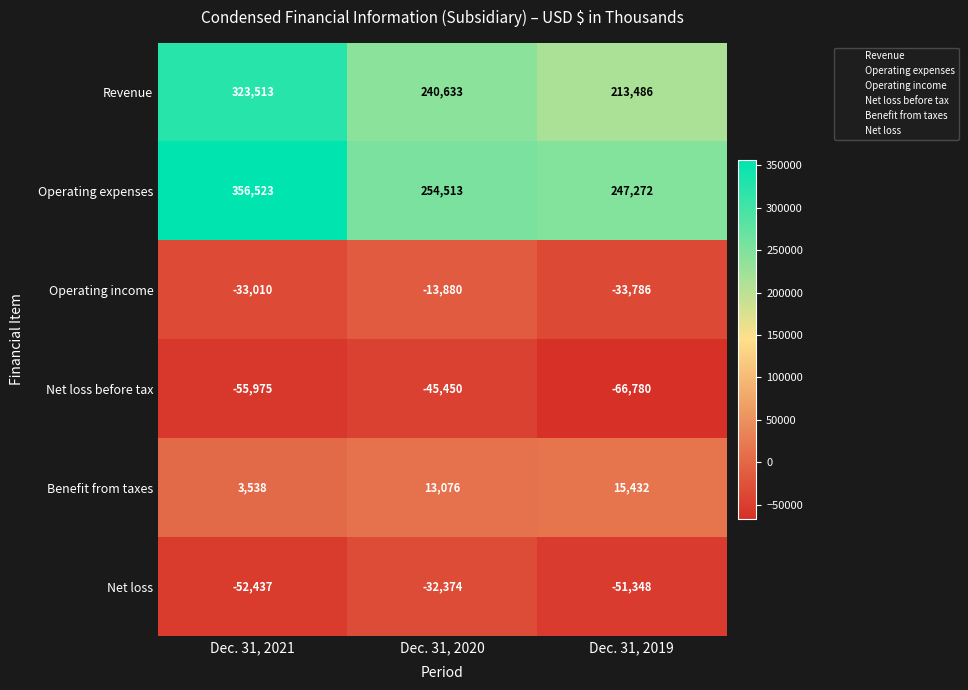

Which category has the highest value in the Net loss series?

Dec. 31, 2020